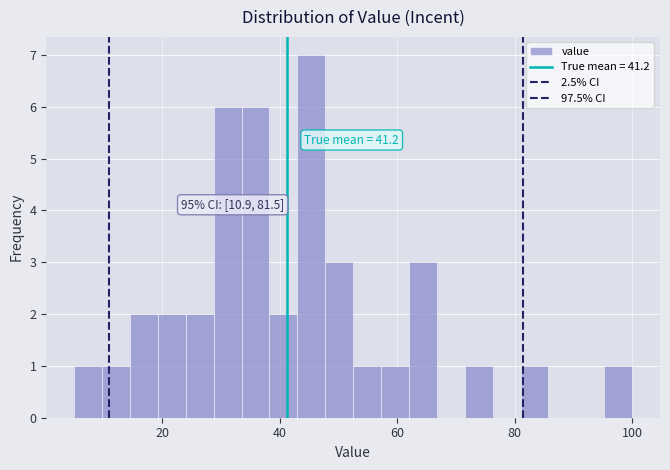

Read against the x-axis, roughly where is the centre of the tallest bar?

46